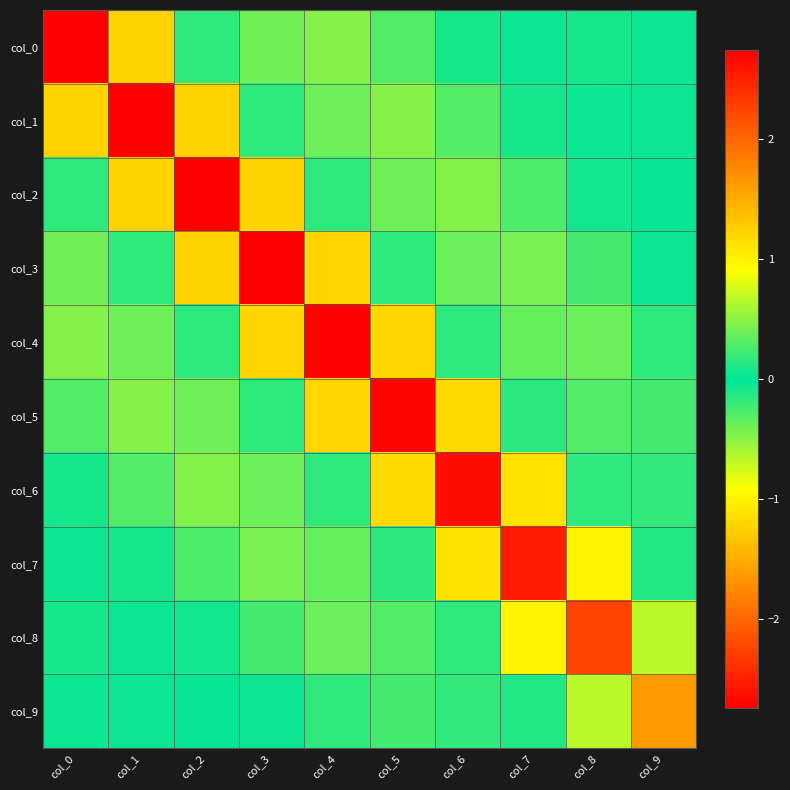

Rank the series at col_3 from highest to lowest value.

col_3, col_0, col_6, col_8, col_1, col_5, col_9, col_7, col_4, col_2